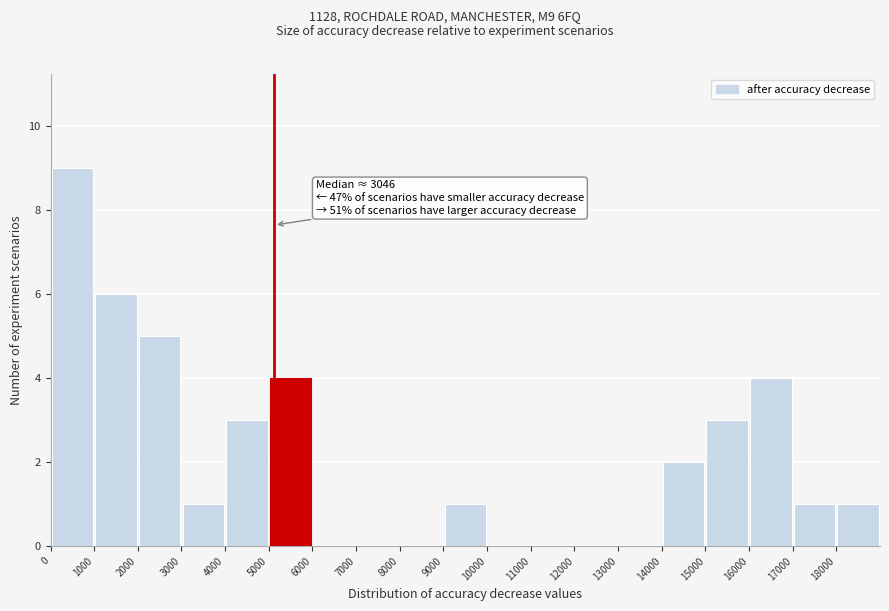

Over which range of the x-axis is the bar tallest?

0 to 1000